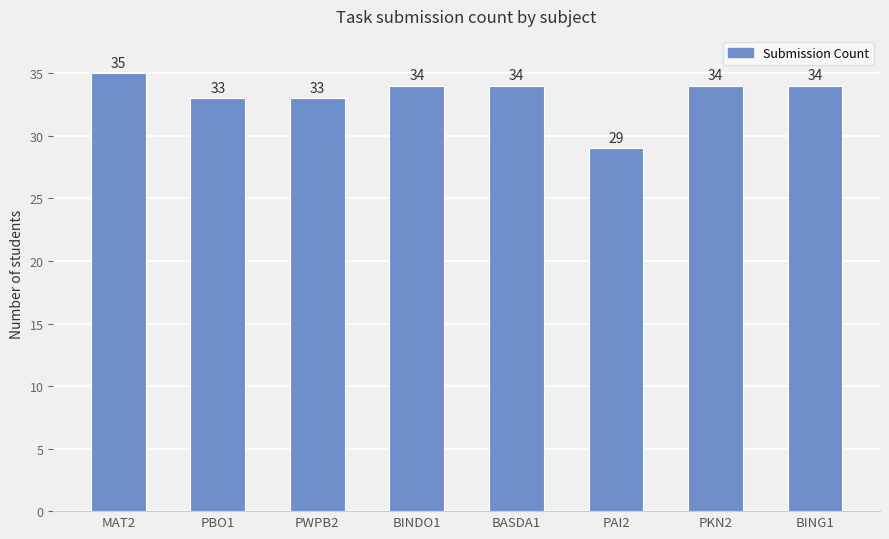

How many bars are there in total?

8